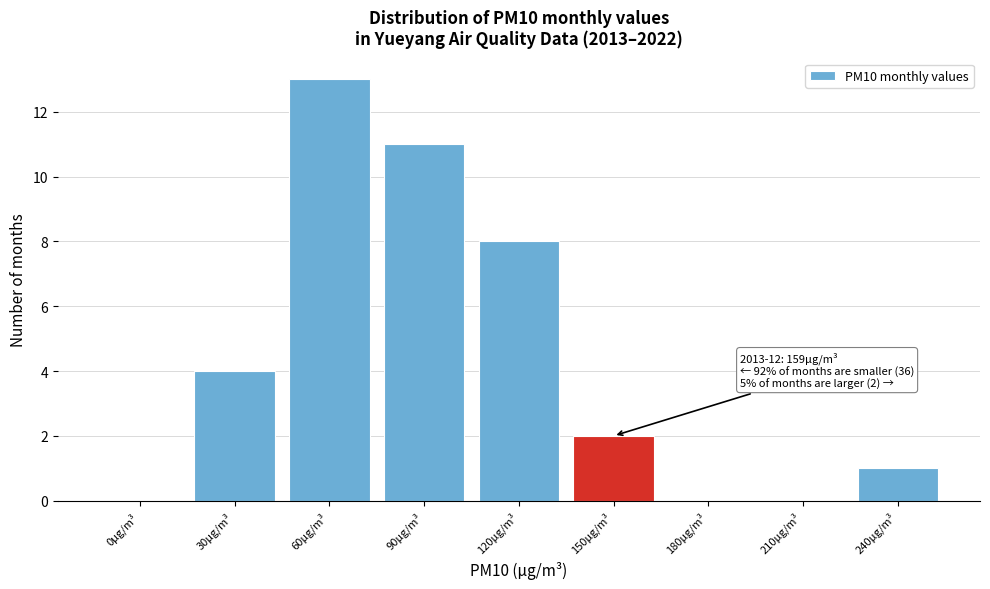

Reading left to right, what are all the values shown in this chart?

0μg/m³=0	30μg/m³=4	60μg/m³=13	90μg/m³=11	120μg/m³=8	150μg/m³=2	180μg/m³=0	210μg/m³=0	240μg/m³=1